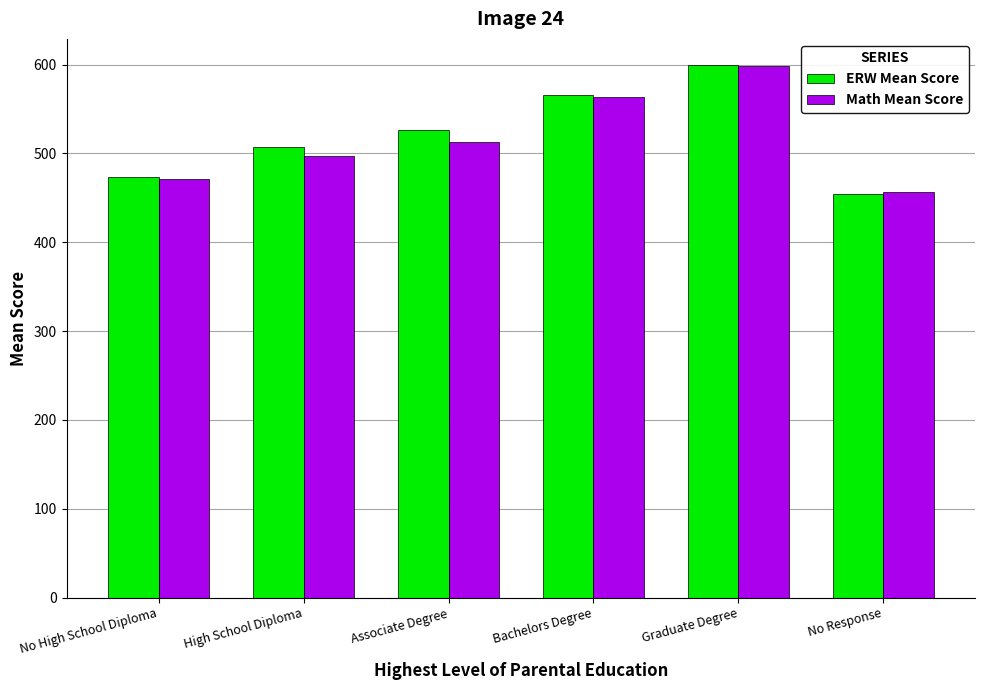

What is the difference between the Math Mean Score values at No Response and Bachelors Degree?

106